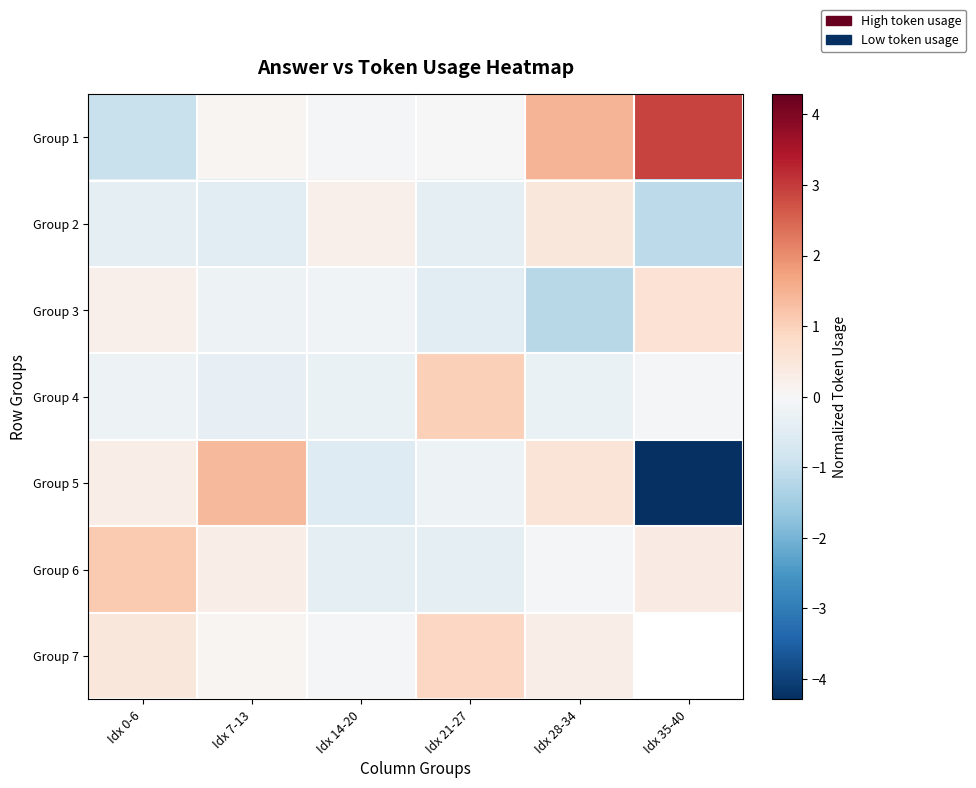

The value of Group 5 at Idx 0-6 is 0.5. True or false?

False